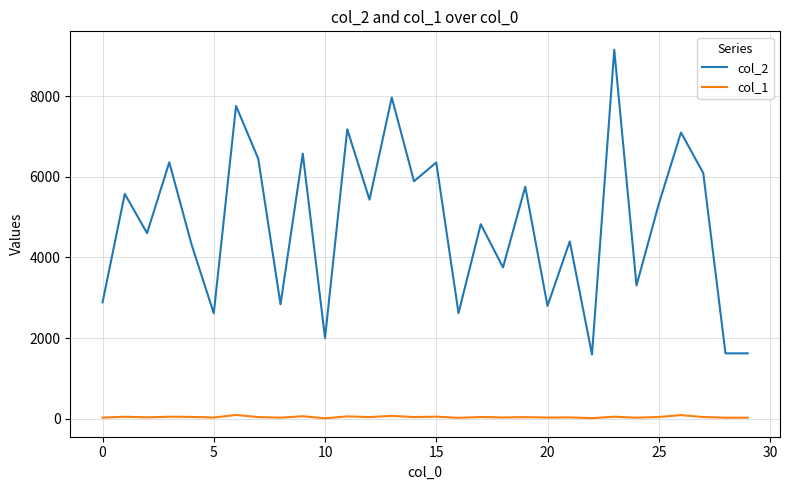

True or false: col_1 and col_2 cross at least once.

False